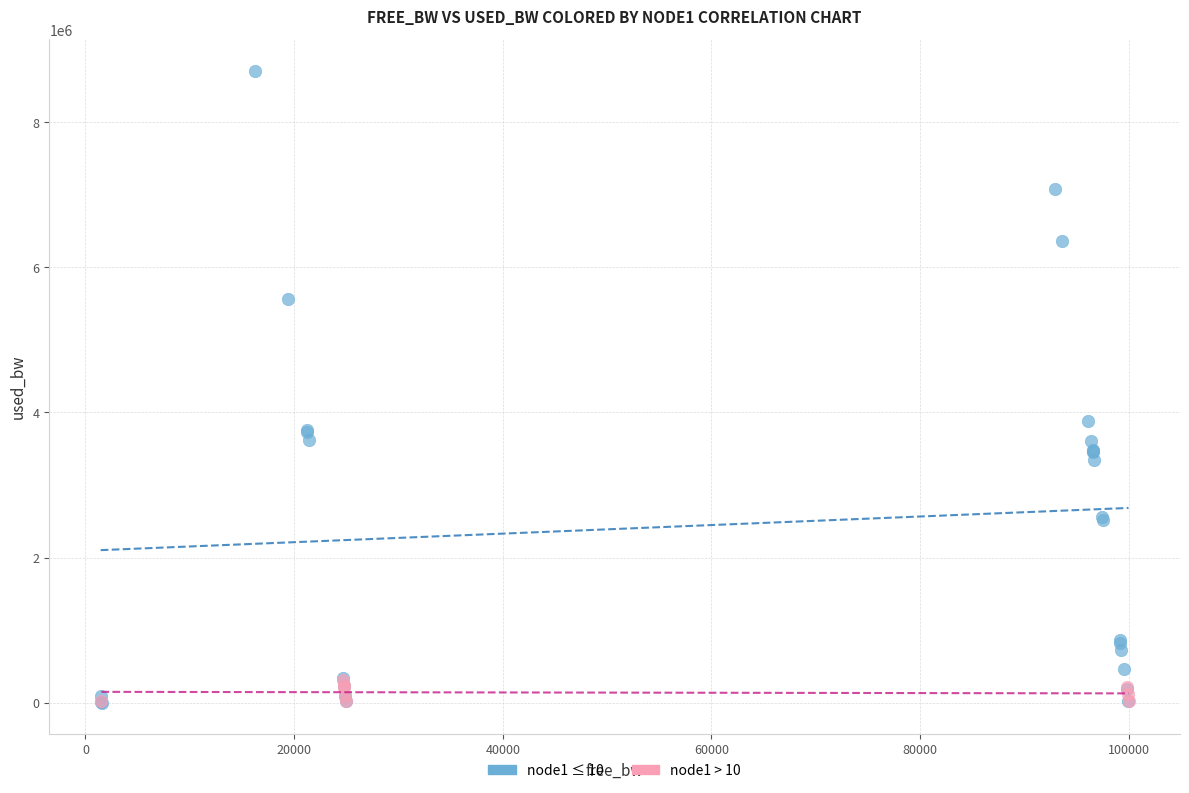

Which series has the largest Y range (max minus min)?

node1 ≤ 10